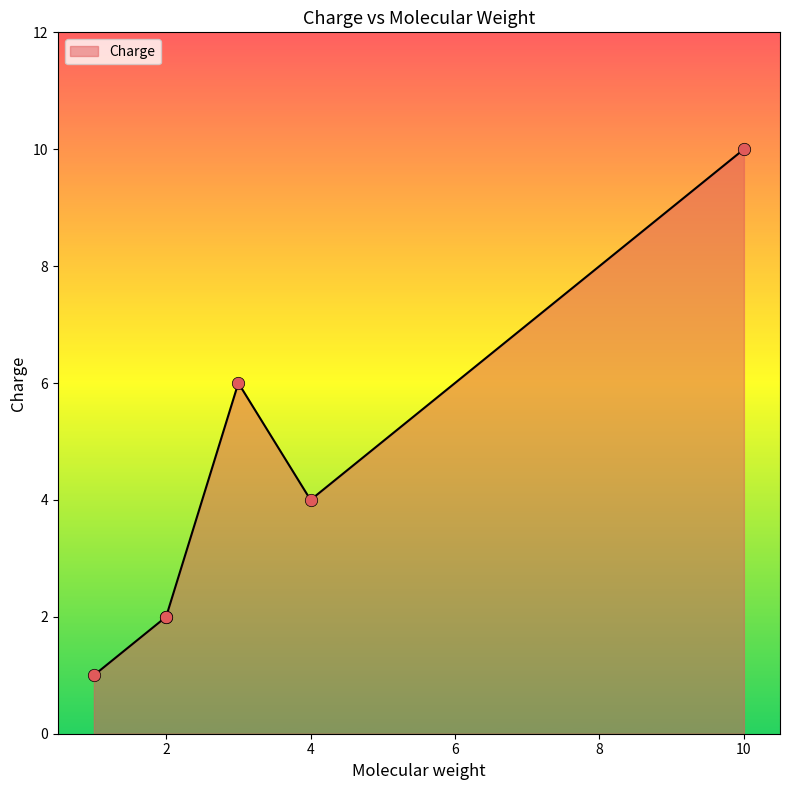

Approximately how many times larger is the value at 1 compared to 3?

0.2